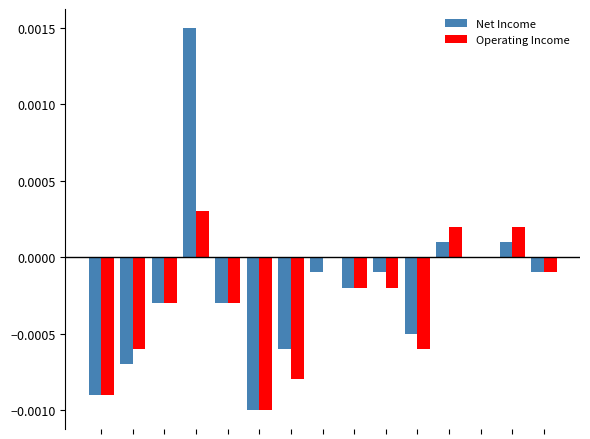

How many groups of bars are there?

15